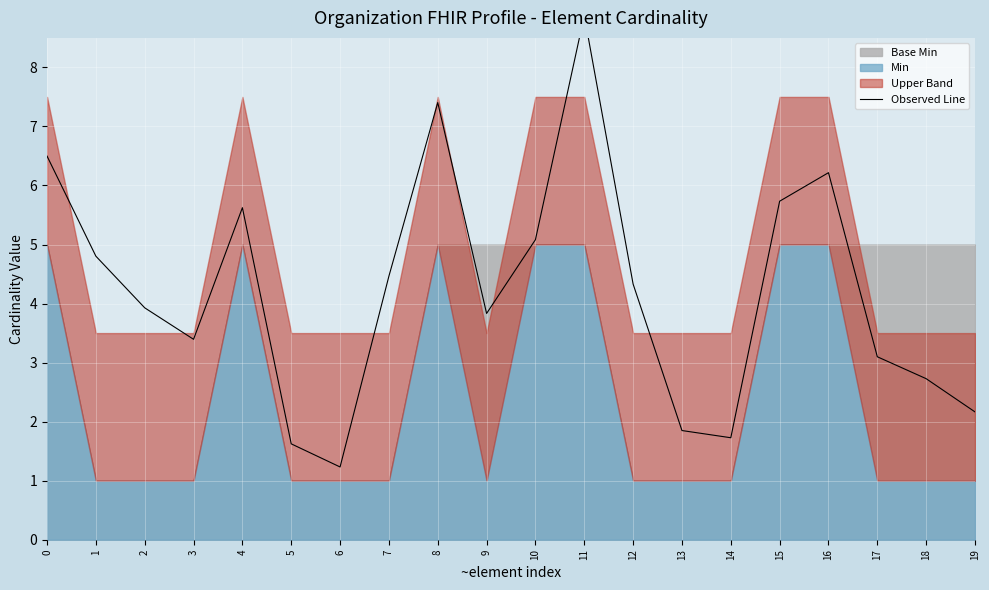

Approximately how many times larger is the value at 2 compared to 13?

2.1